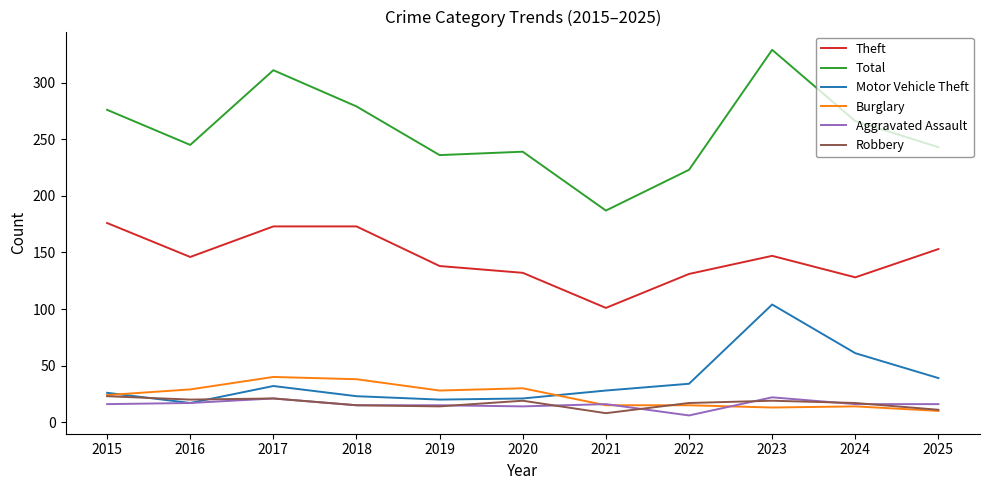

What is the sum of all Aggravated Assault values?

174